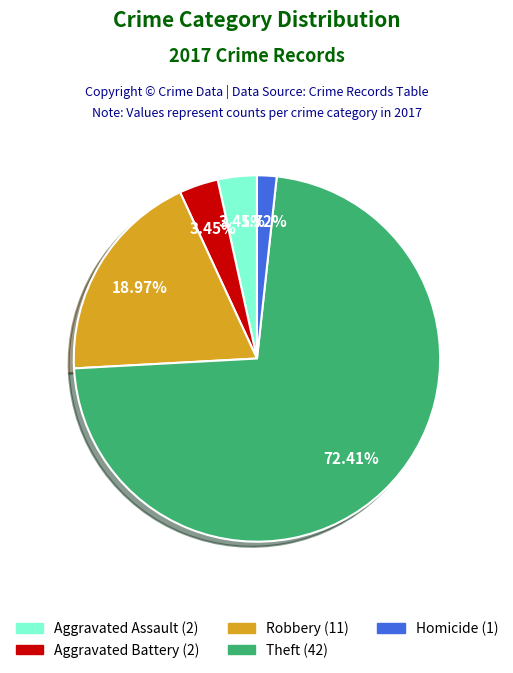

Is there a majority slice in this chart?

Yes